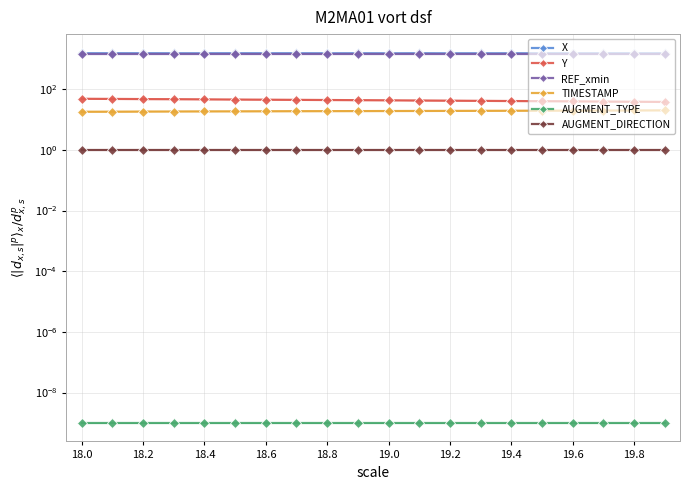

What is the highest value of the TIMESTAMP series?

19.9